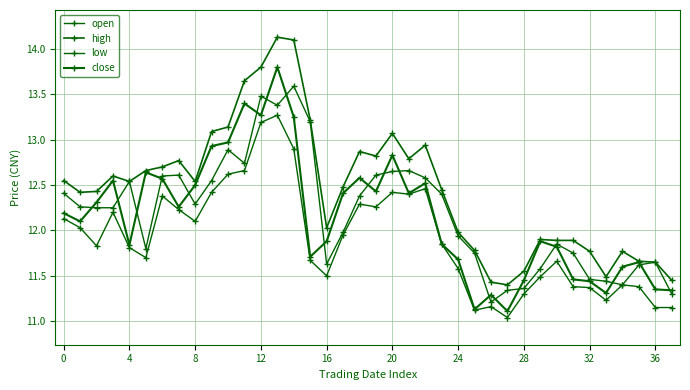

Reading left to right, transcribe all the data shown in this chart.

open: 12.4	12.3	12.2	12.2	12.5	11.8	12.6	12.6	12.3	12.6	12.9	12.7	13.5	13.4	13.6	13.2	11.6	12.0	12.4	12.6	12.7	12.7	12.6	12.4	11.9	11.8	11.2	11.3	11.4	11.6	11.8	11.8	11.5	11.4	11.4	11.6	11.7	11.3
high: 12.6	12.4	12.4	12.6	12.5	12.7	12.7	12.8	12.5	13.1	13.1	13.7	13.8	14.1	14.1	13.2	12.0	12.5	12.9	12.8	13.1	12.8	12.9	12.4	12.0	11.8	11.4	11.4	11.6	11.9	11.9	11.9	11.8	11.5	11.8	11.7	11.7	11.4
low: 12.1	12.0	11.8	12.2	11.8	11.7	12.4	12.2	12.1	12.4	12.6	12.7	13.2	13.3	12.9	11.7	11.5	11.9	12.3	12.3	12.4	12.4	12.5	11.8	11.6	11.1	11.2	11.0	11.3	11.5	11.7	11.4	11.4	11.2	11.4	11.4	11.2	11.2
close: 12.2	12.1	12.3	12.6	11.8	12.6	12.6	12.3	12.5	12.9	13.0	13.4	13.3	13.8	13.2	11.7	11.9	12.4	12.6	12.4	12.8	12.4	12.5	11.8	11.7	11.1	11.3	11.1	11.4	11.9	11.8	11.5	11.4	11.3	11.6	11.7	11.3	11.3